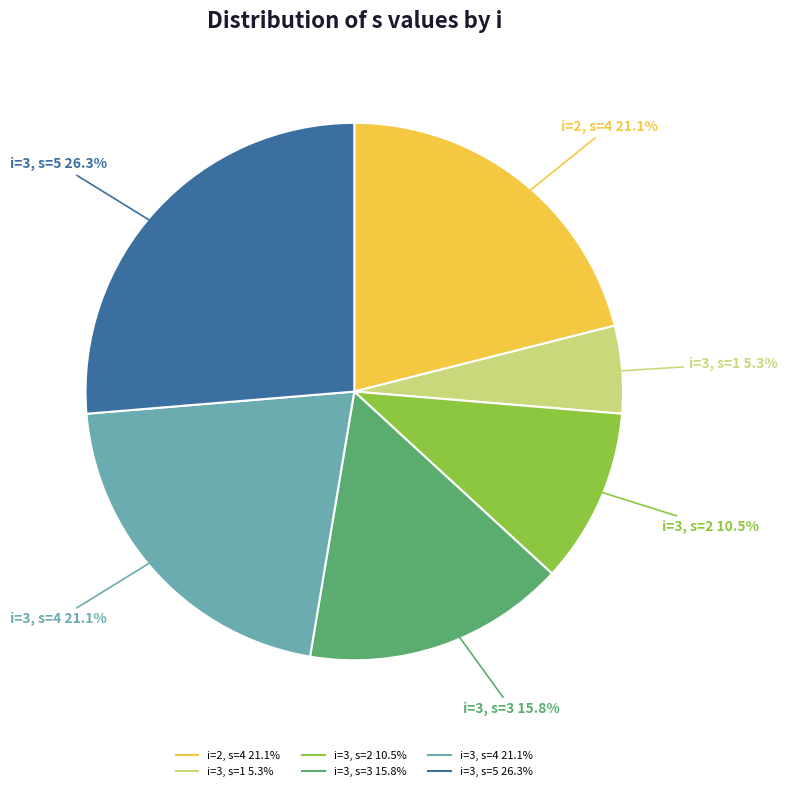

Is there a majority slice in this chart?

No